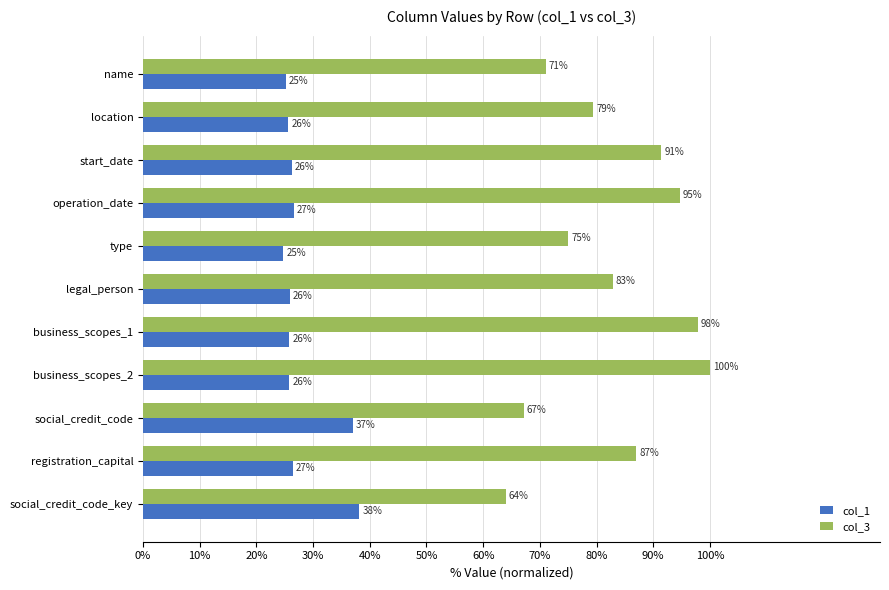

Which series has the largest range (max minus min)?

col_3